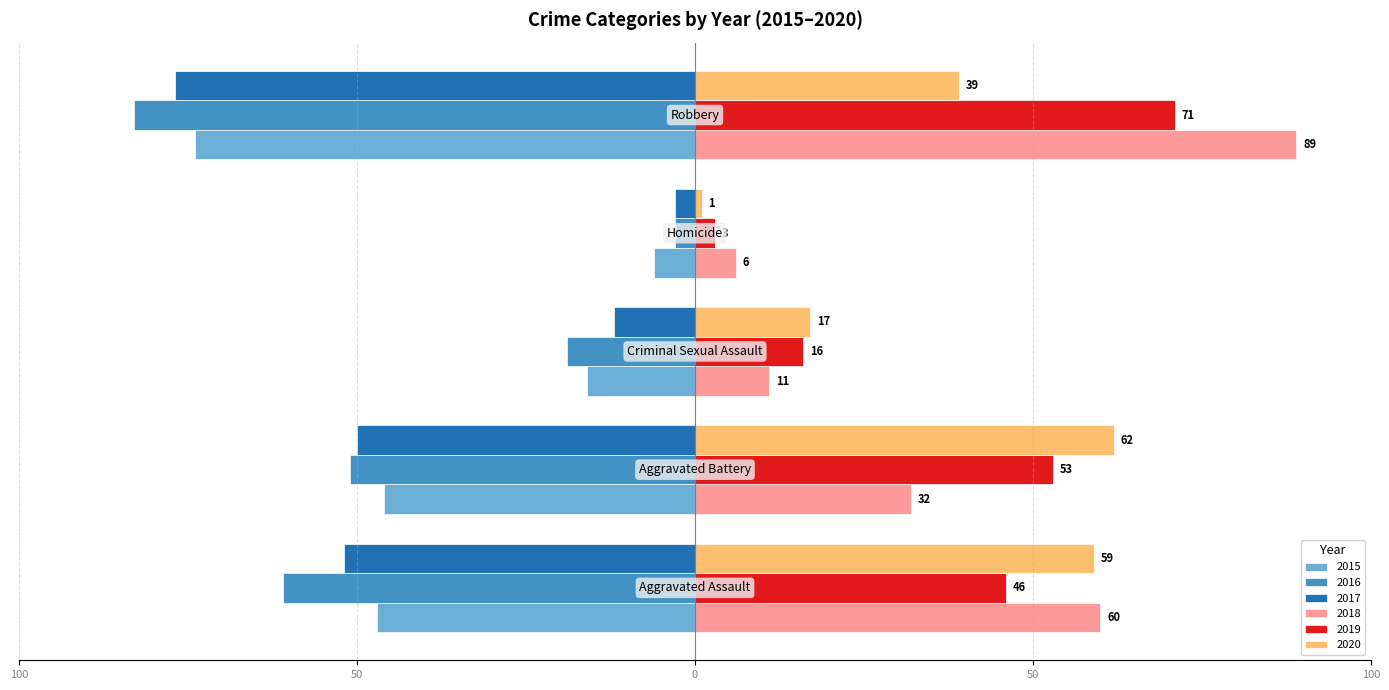

What are all the series names shown in the legend?

2015, 2016, 2017, 2018, 2019, 2020